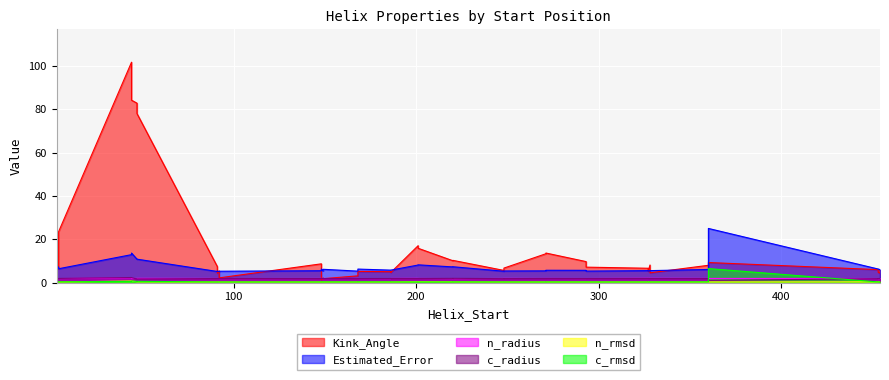

How many interior local valleys does the Estimated_Error series have?

12